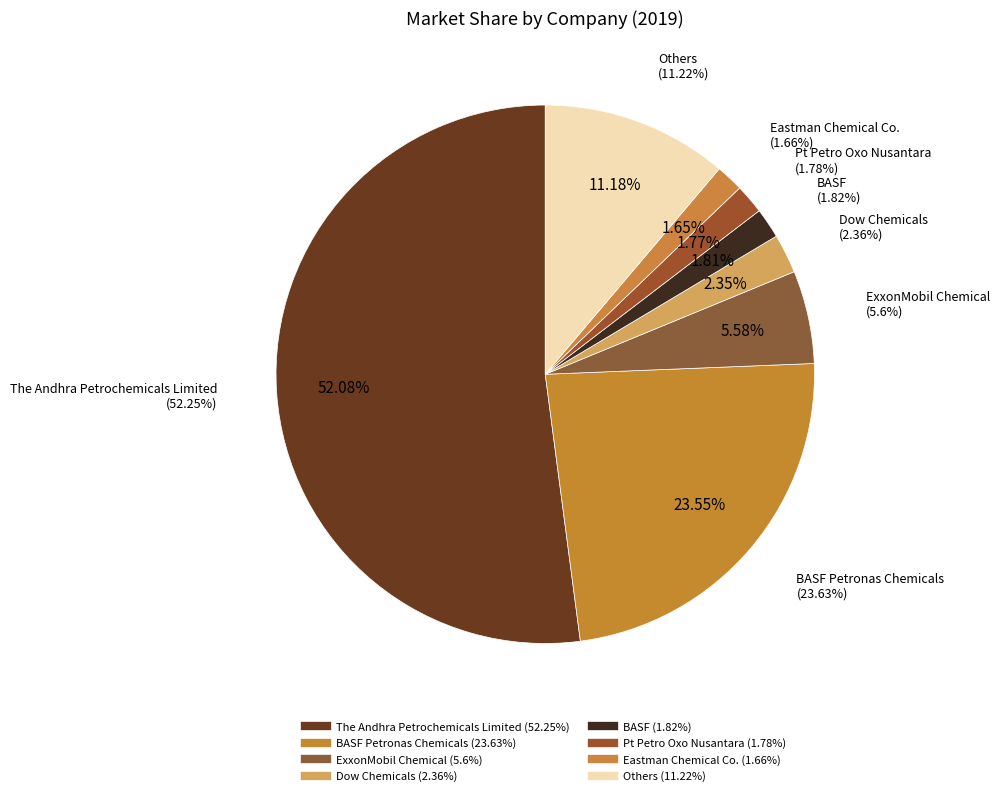

What percentage is NOT represented by BASF?

98.2%